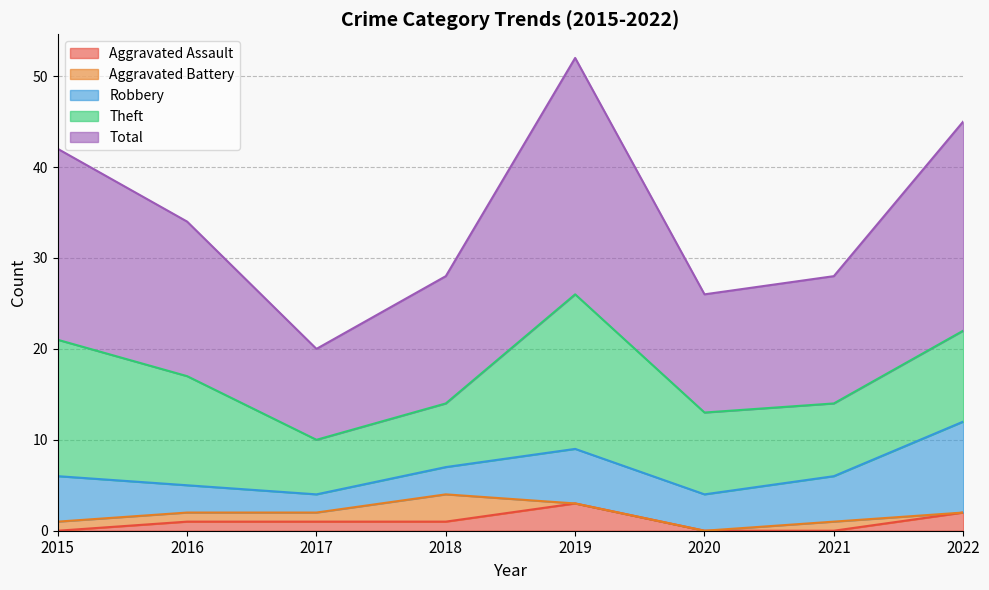

Reading left to right, what are all the values shown in this chart?

Aggravated Assault: 0	1	1	1	3	0	0	2
Aggravated Battery: 1	1	1	3	0	0	1	0
Robbery: 5	3	2	3	6	4	5	10
Theft: 15	12	6	7	17	9	8	10
Total: 21	17	10	14	26	13	14	23